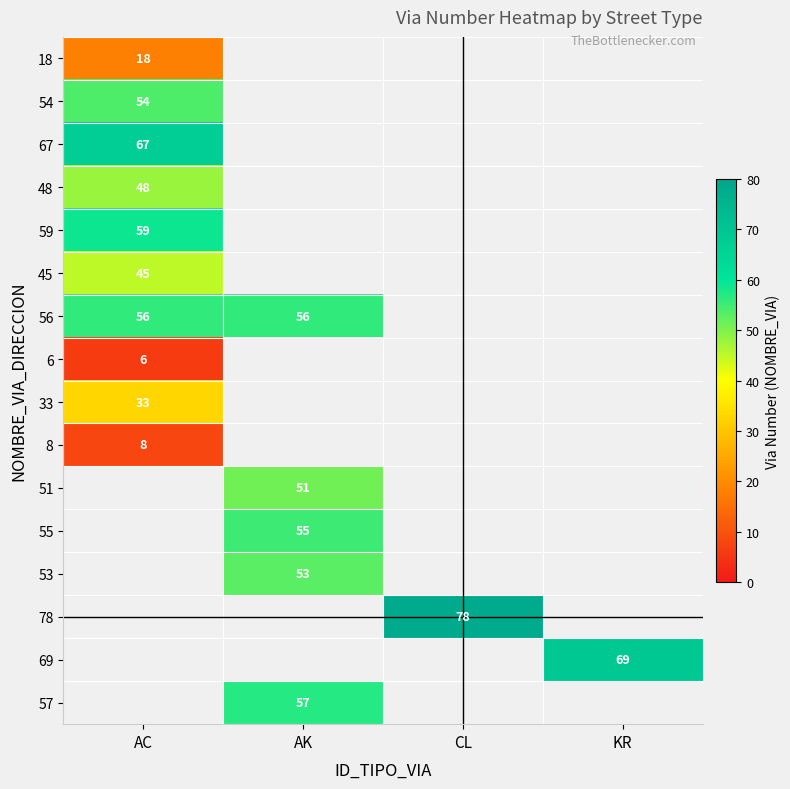

Is it true that 53 equals 53 at AK?

True